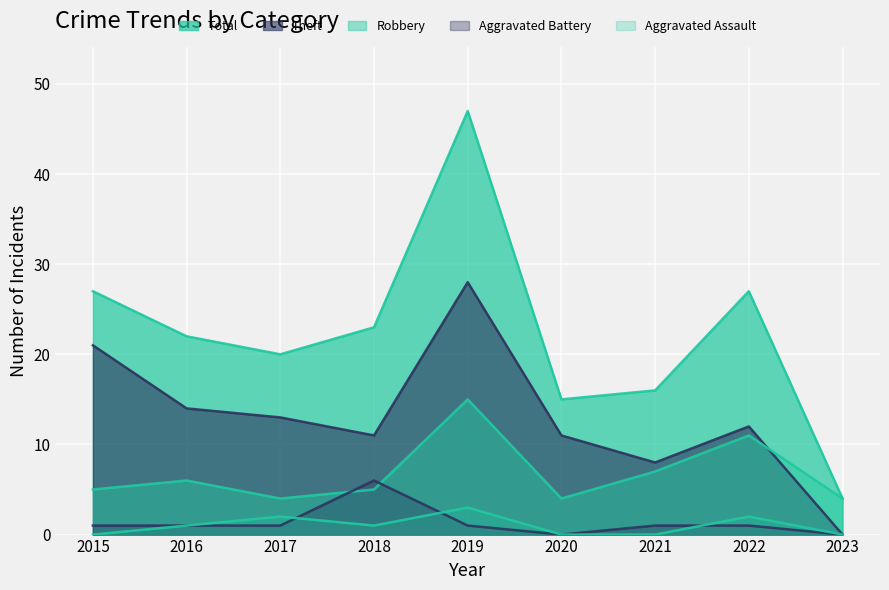

Does the chart display data point markers on the line(s)?

No